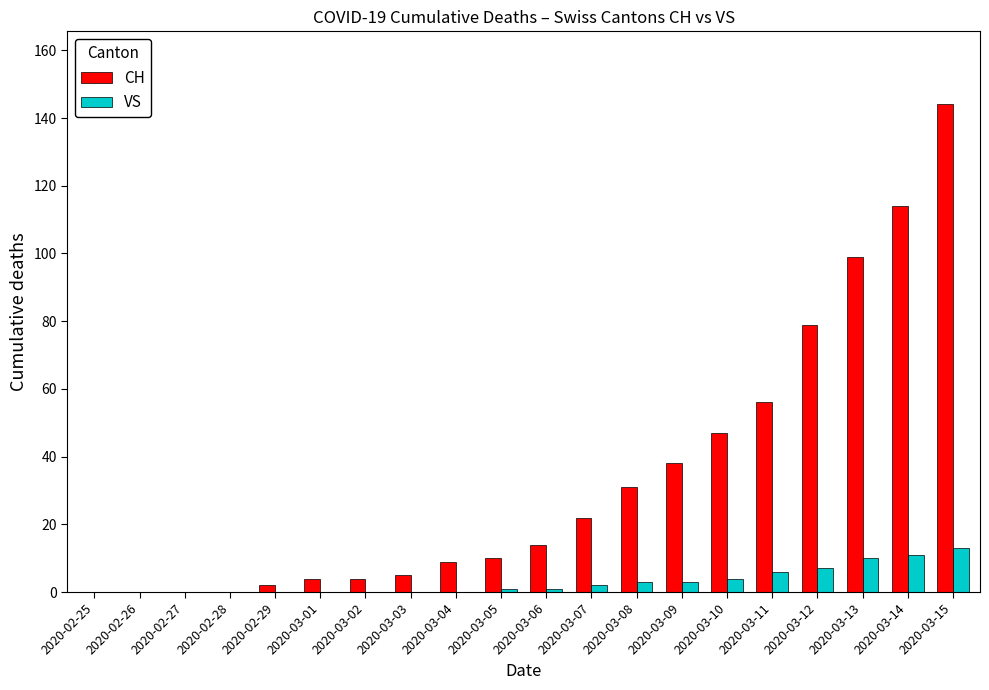

The value of CH at 2020-03-13 is 165. True or false?

False